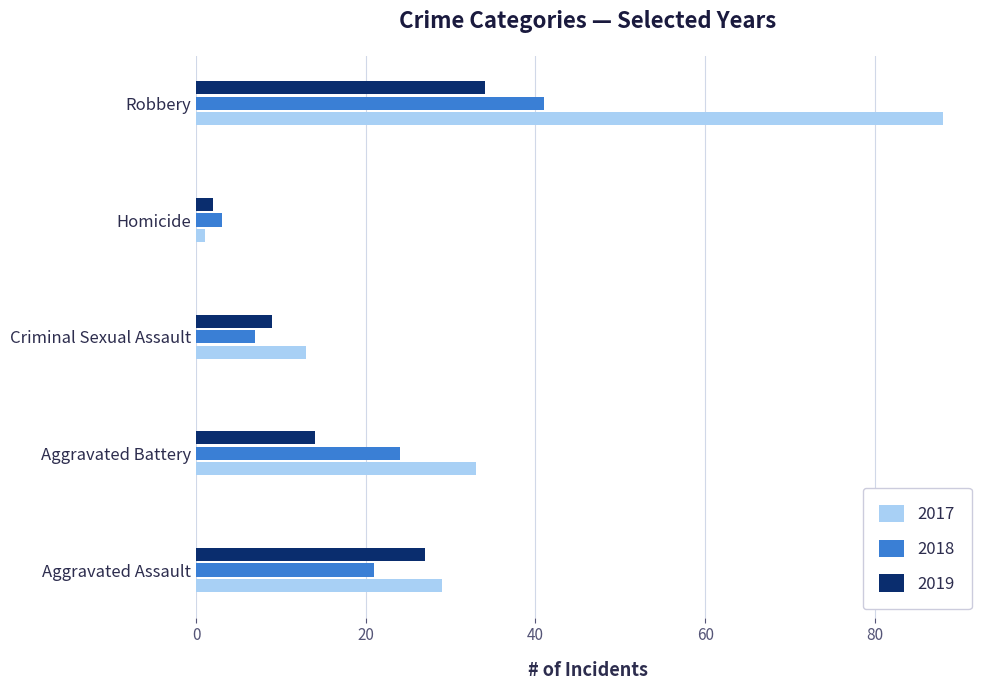

What is the sum of all 2017 values?

164